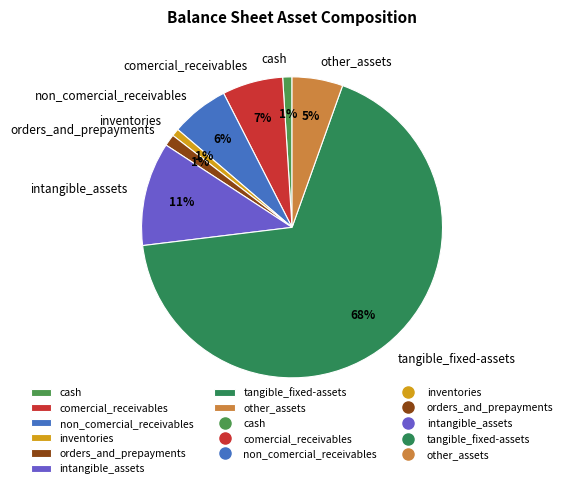

To the nearest percent, what is the difference between the inventories and non_comercial_receivables slice percentages?

5%